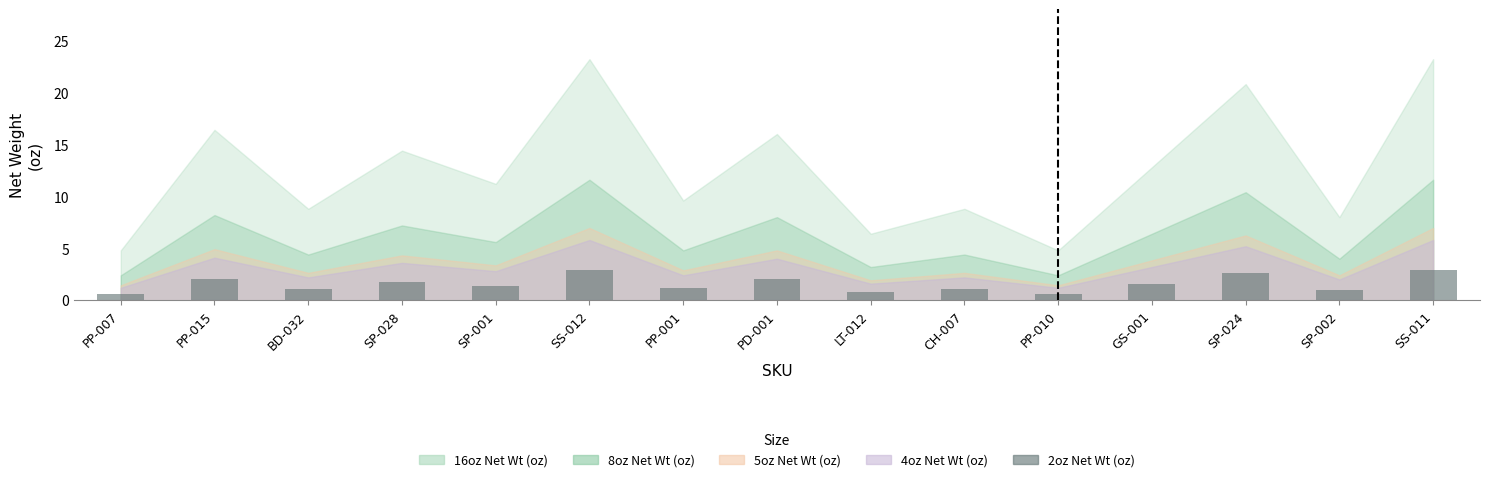

What is the difference between the maximum and minimum values?

2.3